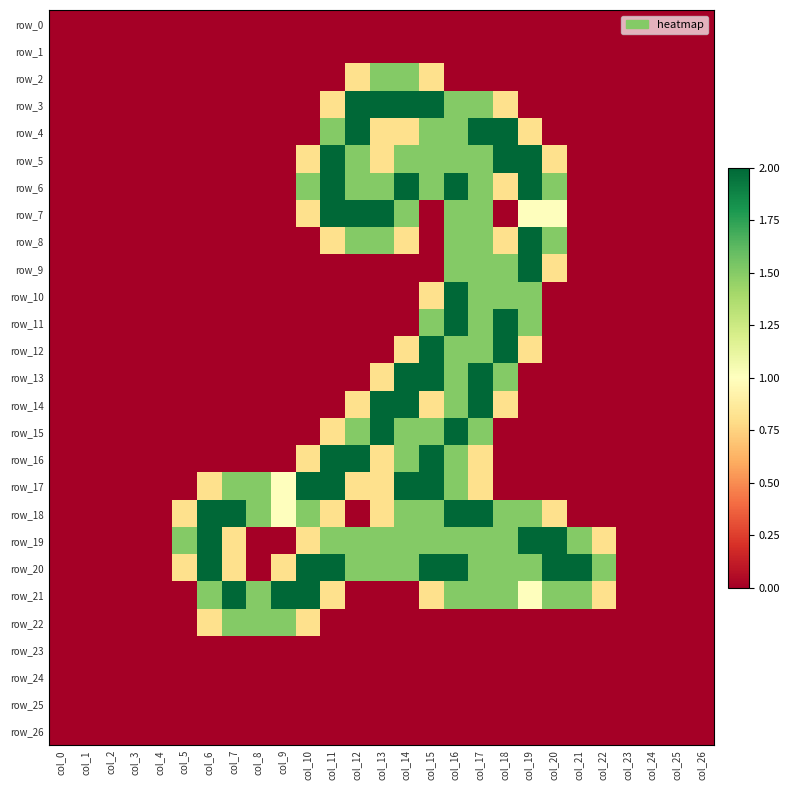

Is it true that row_9 equals 1.5 at col_17?

True